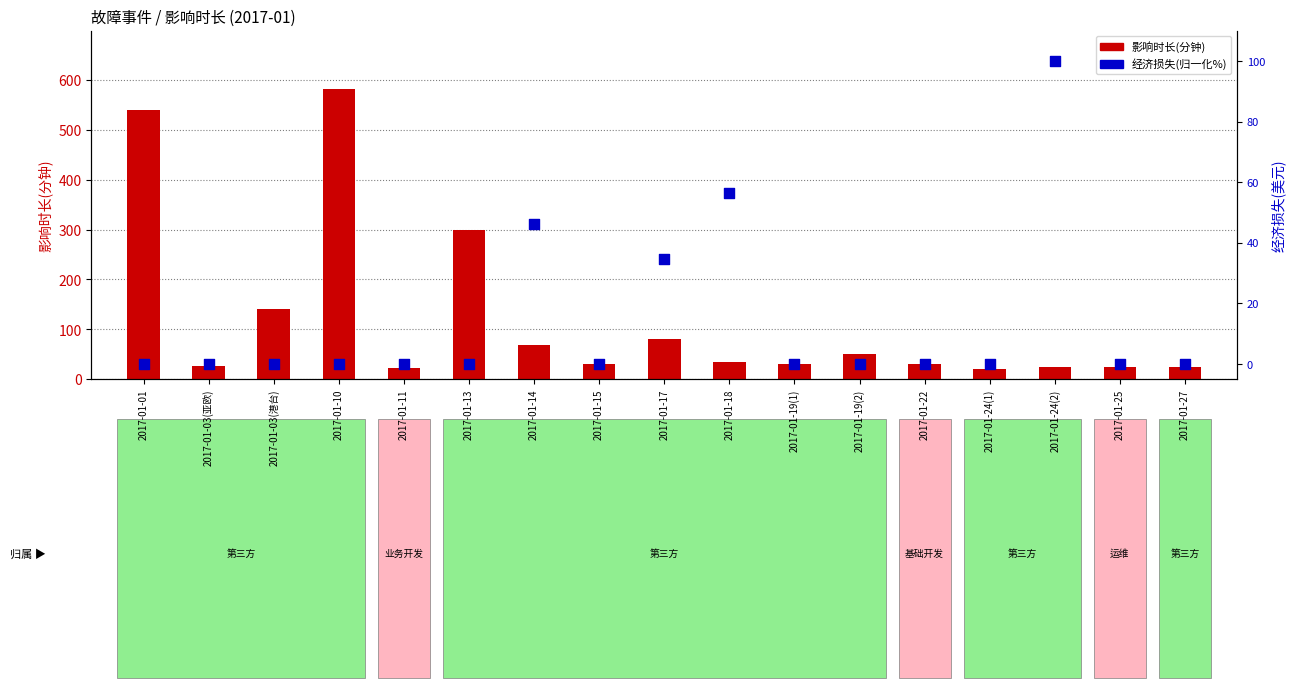

Which series reaches the minimum Y coordinate?

经济损失(归一化%)